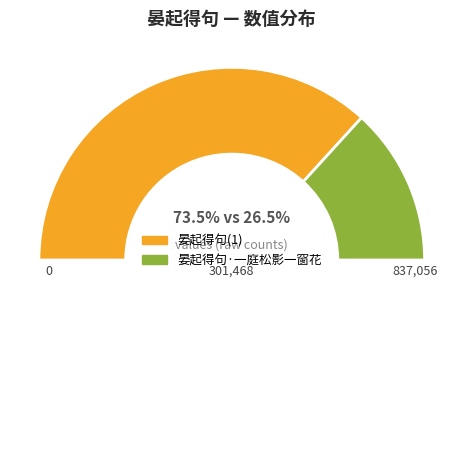

To the nearest percent, what is the difference between the largest and smallest slice percentages?

47%